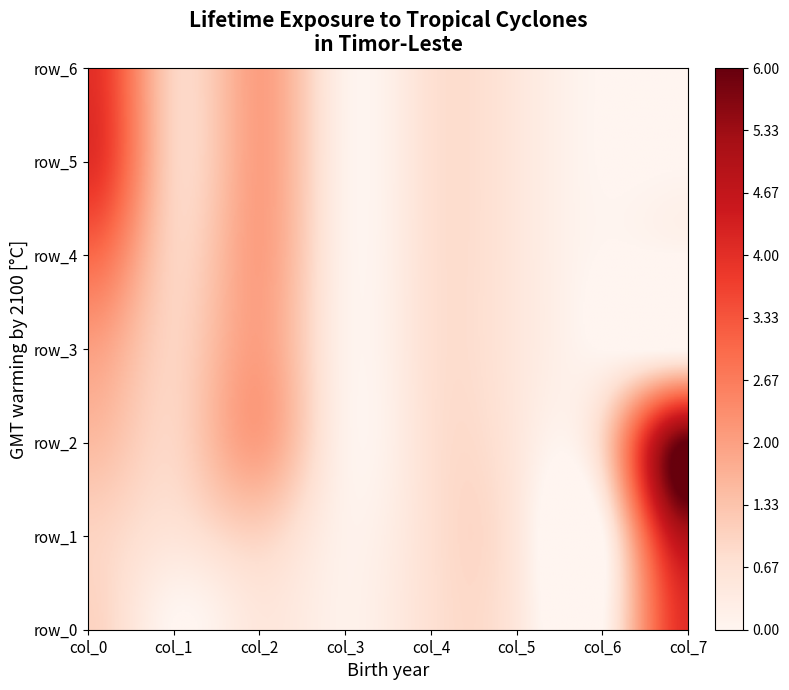

Which series changed the most between 4 and 7?

row_2